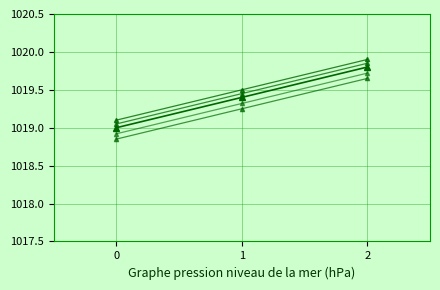

The chart shows a value of 1019.8 at 2. True or false?

True